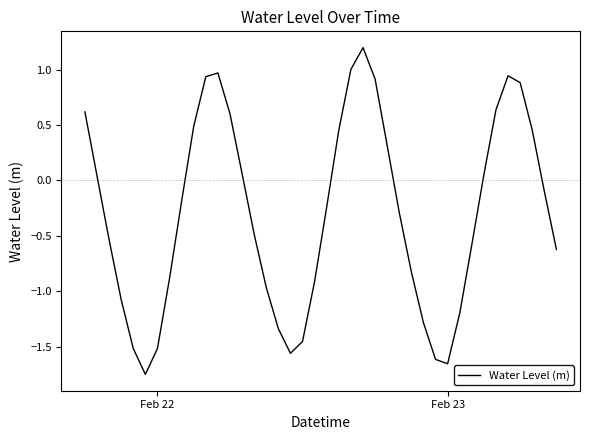

What is the maximum value shown in the chart?

1.2